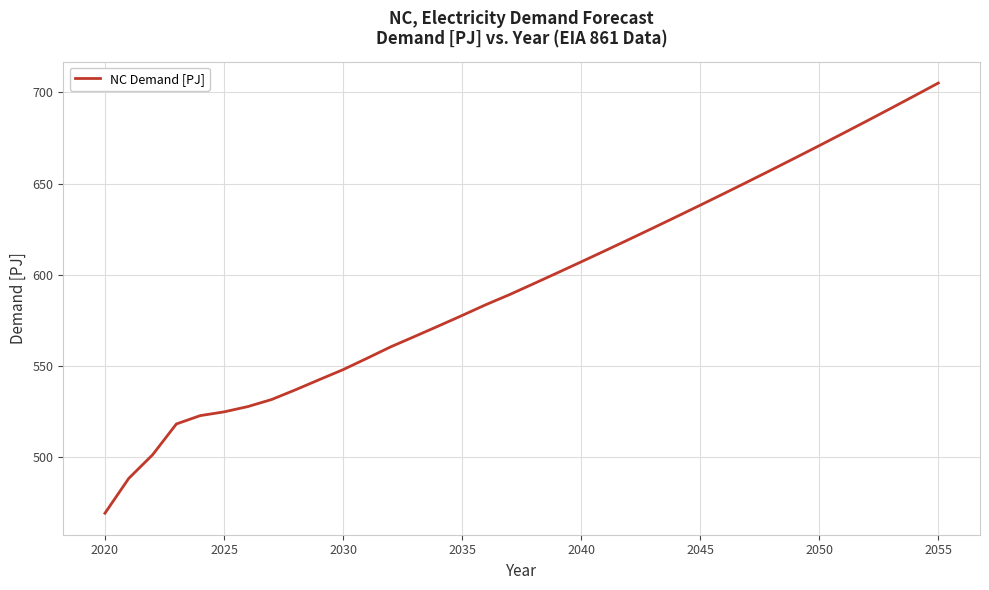

What is the difference between the maximum and minimum values?

235.7